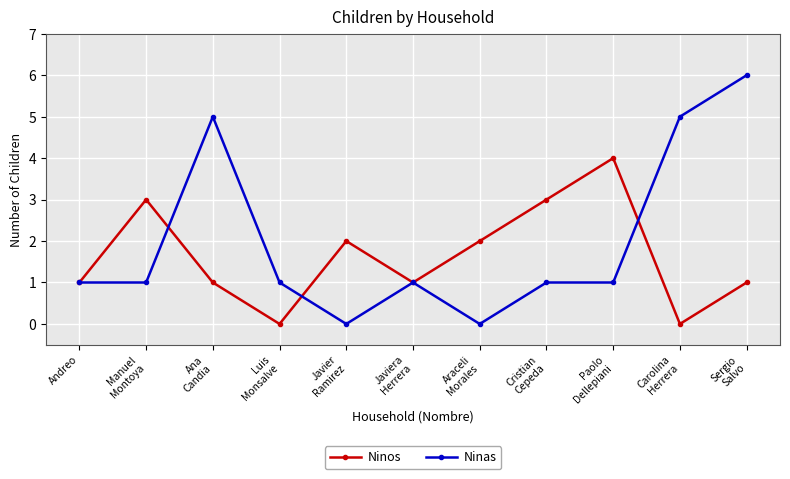

Reading left to right, transcribe all the data shown in this chart.

Ninos: 1	3	1	0	2	1	2	3	4	0	1
Ninas: 1	1	5	1	0	1	0	1	1	5	6